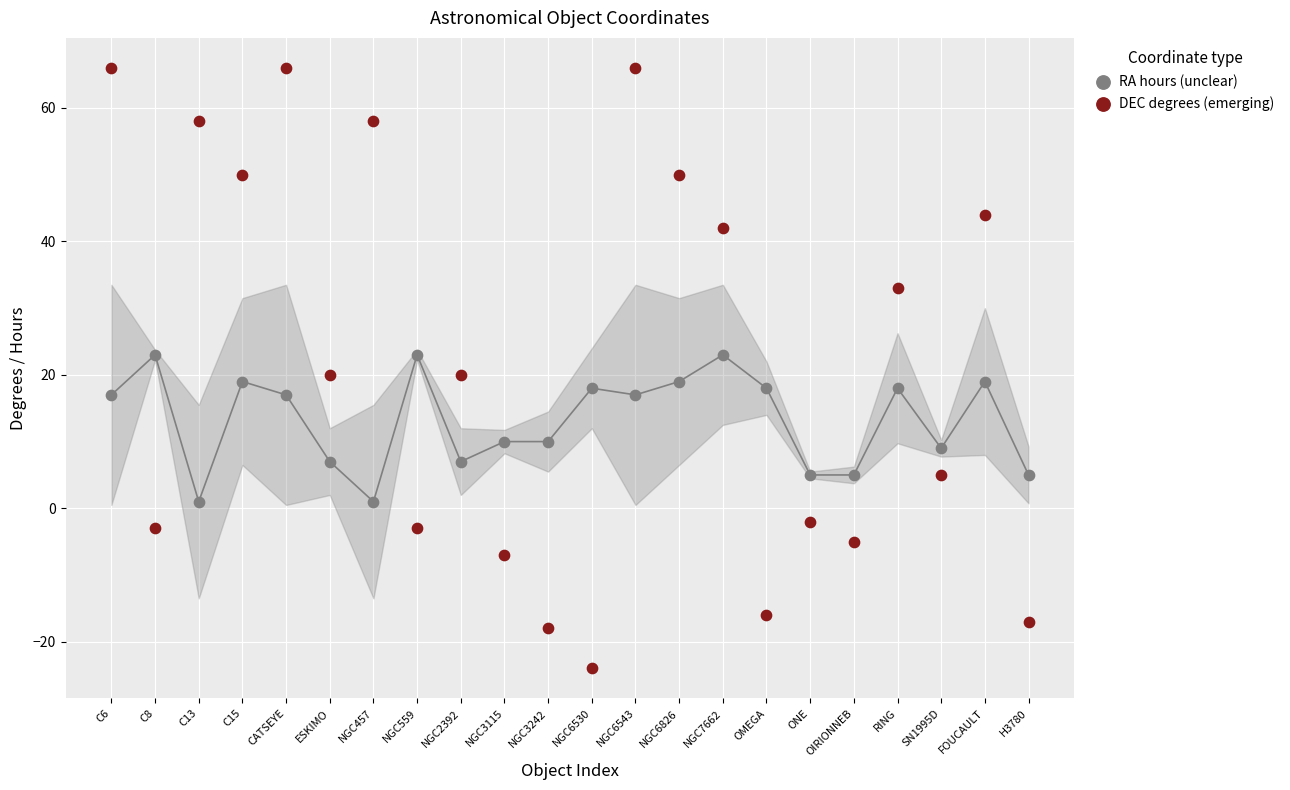

Across all data points, what is the range of Y values (max minus min)?

90